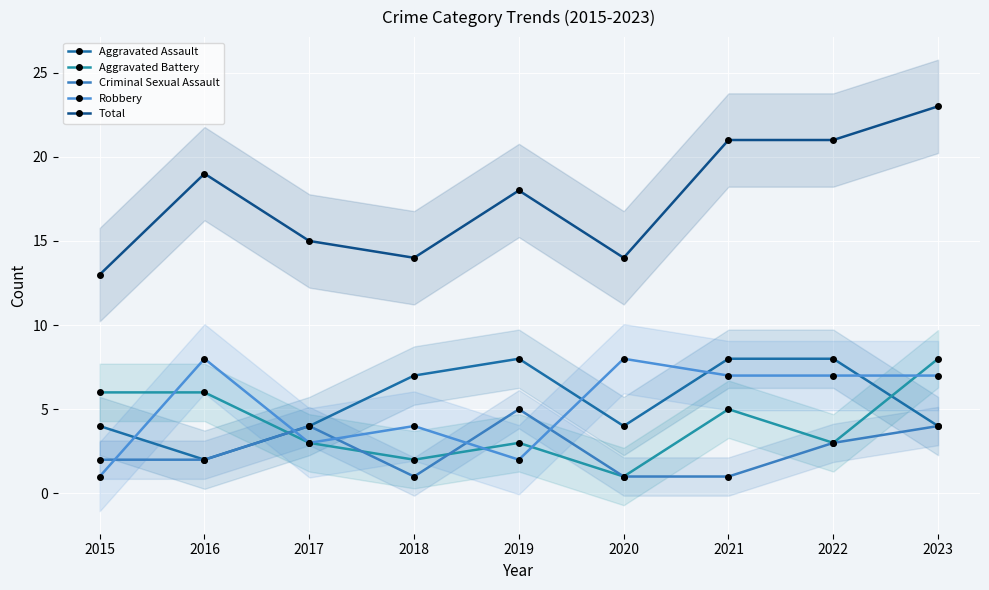

True or false: Aggravated Assault has more than 2 interior local peaks.

False